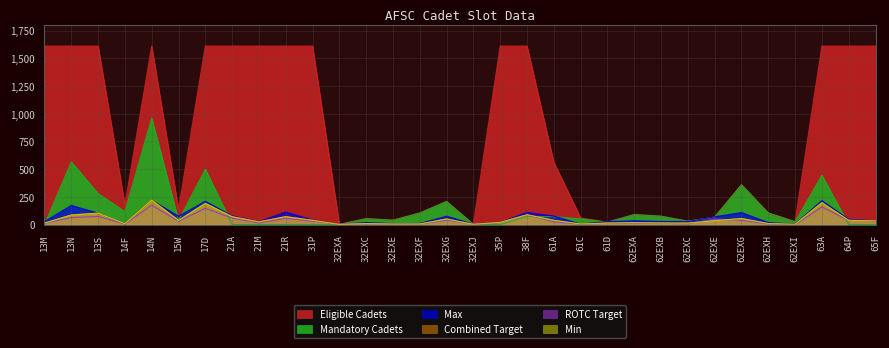

Does the chart display data point markers on the line(s)?

No